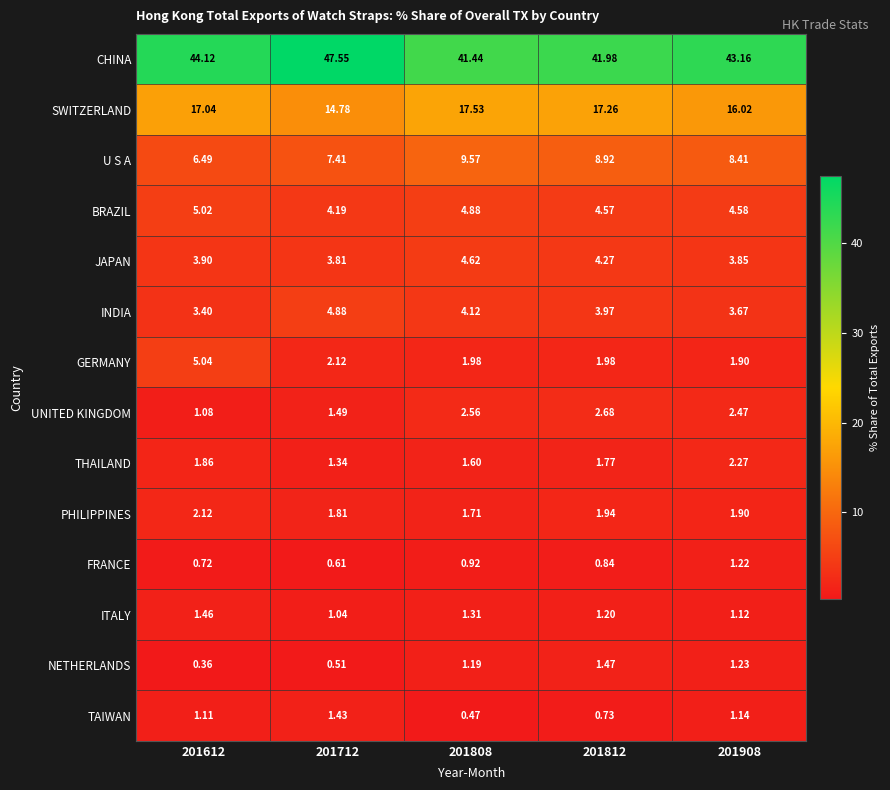

At how many categories does at least one series exceed 14?

5